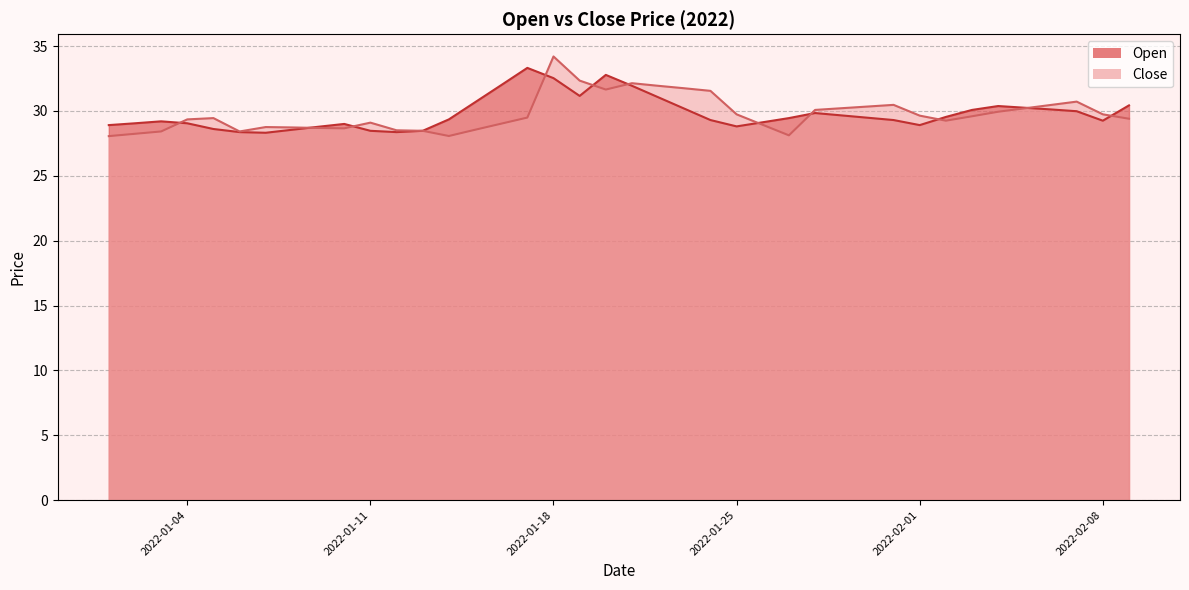

What is the greatest value displayed?

34.2